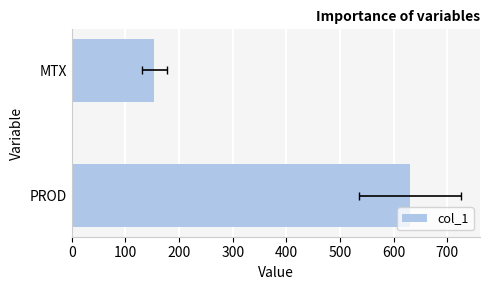

The value at PROD is 141. True or false?

False